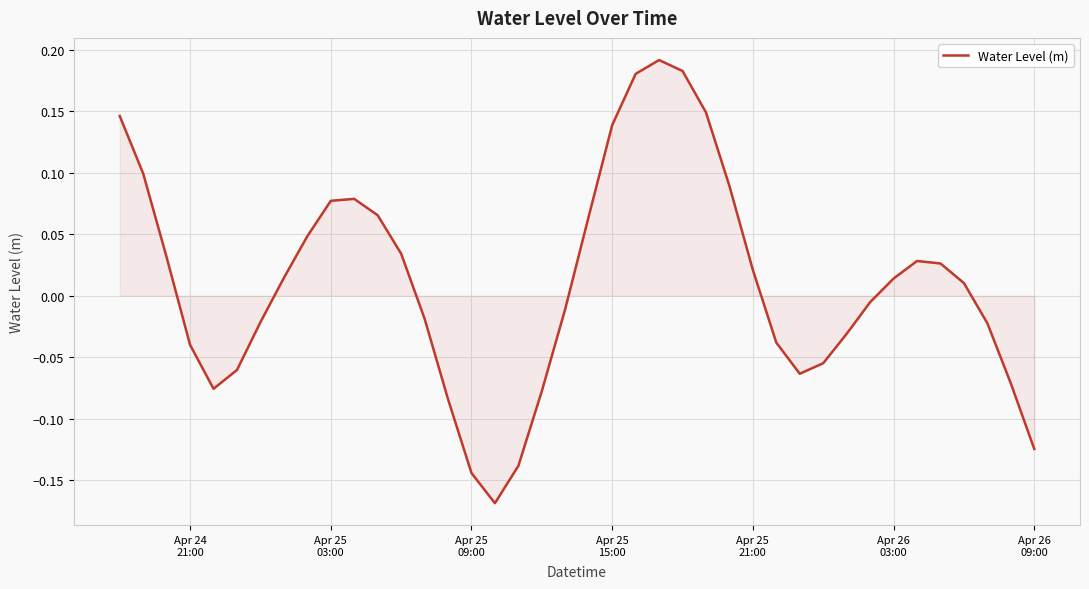

How many values are above zero?

21